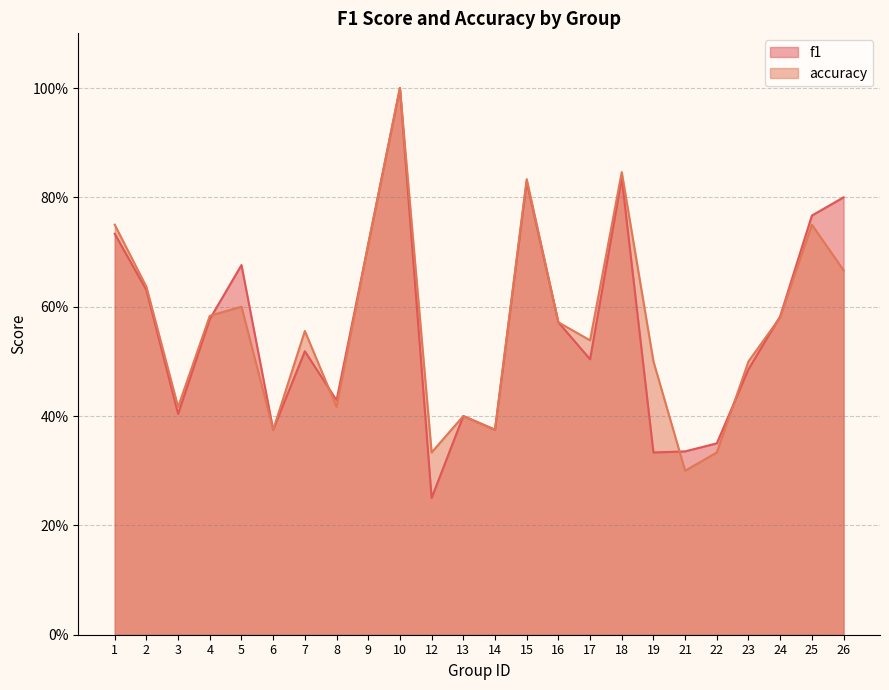

What is the value of the f1 point at the 6th from the left?

0.4